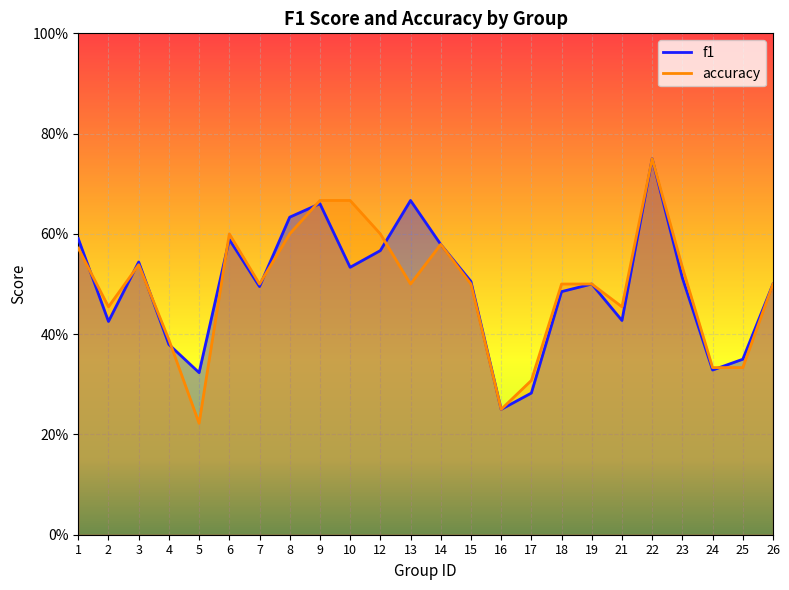

How many lines are shown in the chart?

2